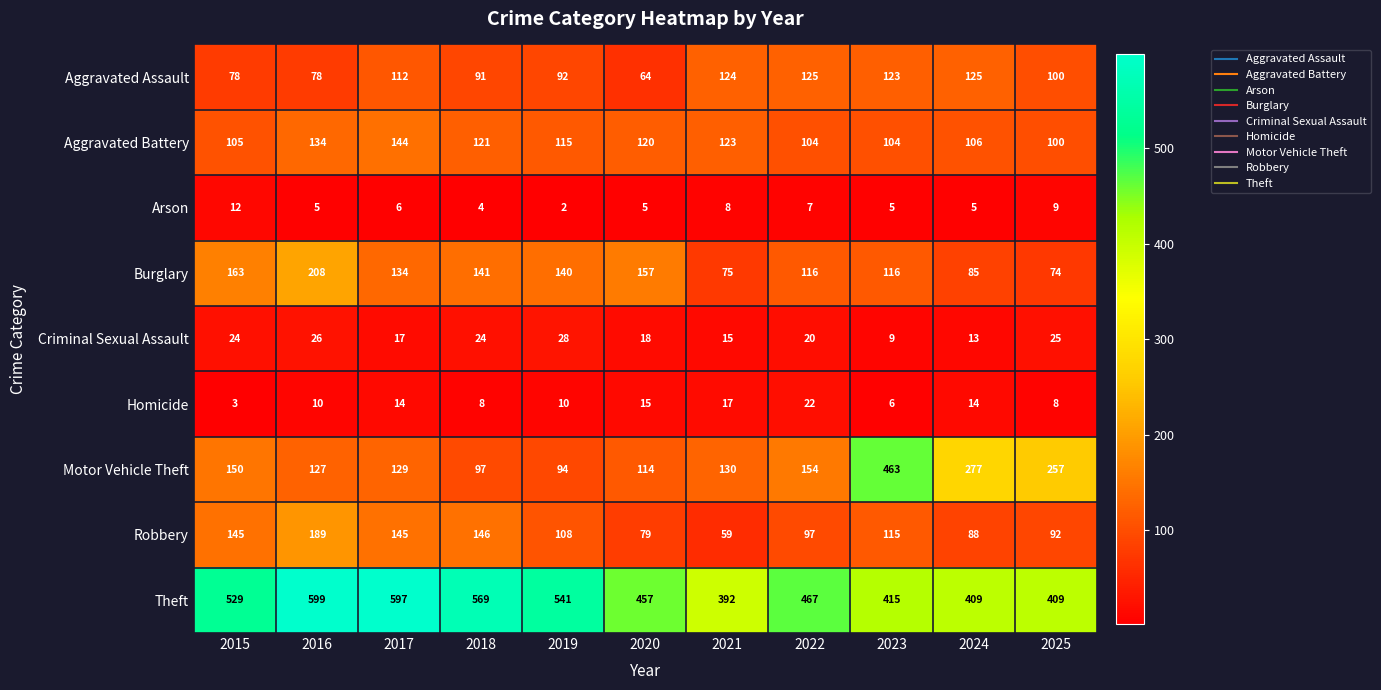

At which category does the chart reach its peak across all series?

2016